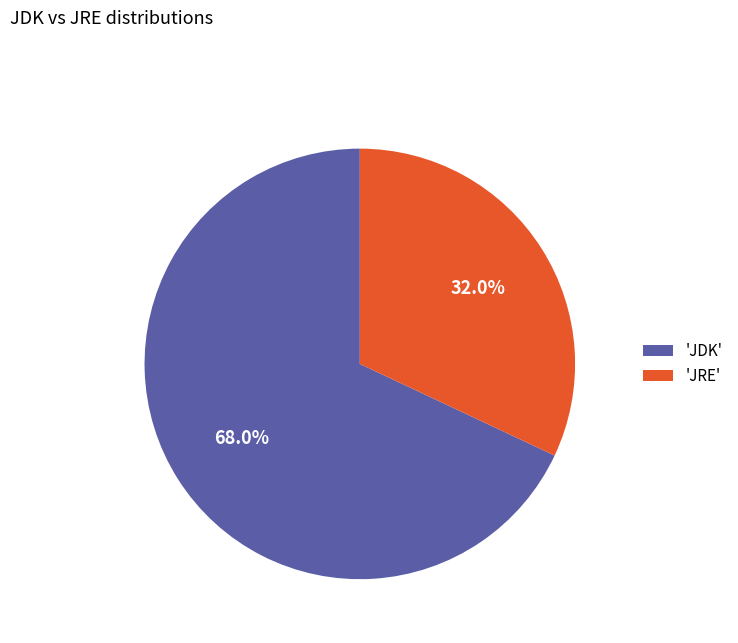

How many slices are in this pie chart?

2